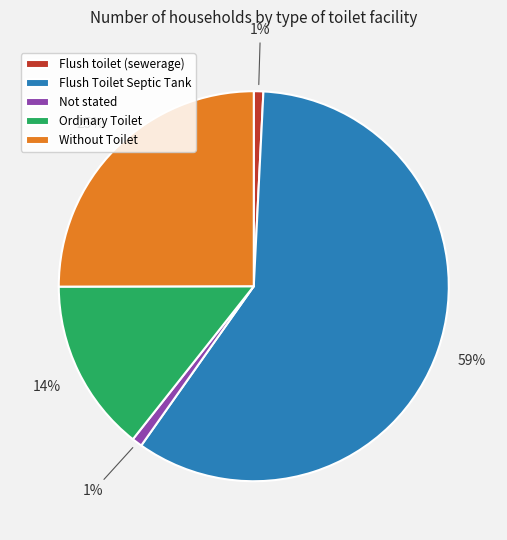

Approximately how many times larger is the value at Ordinary Toilet compared to Without Toilet?

0.6